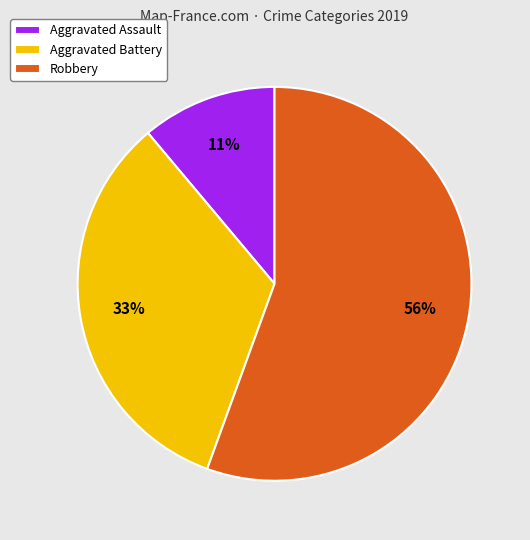

Which category has the smallest portion of the pie?

Aggravated Assault